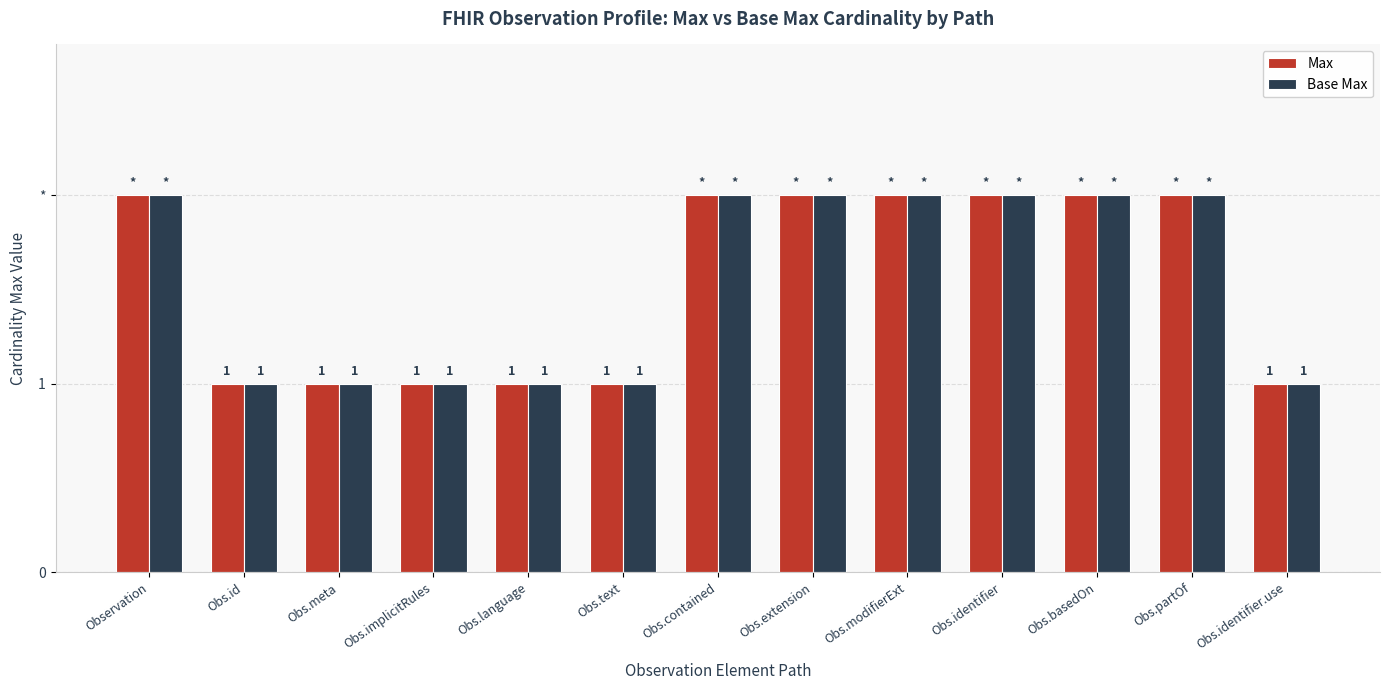

List the labels in order of Max value, largest first.

Observation, Obs.contained, Obs.extension, Obs.modifierExt, Obs.identifier, Obs.basedOn, Obs.partOf, Obs.id, Obs.meta, Obs.implicitRules, Obs.language, Obs.text, Obs.identifier.use